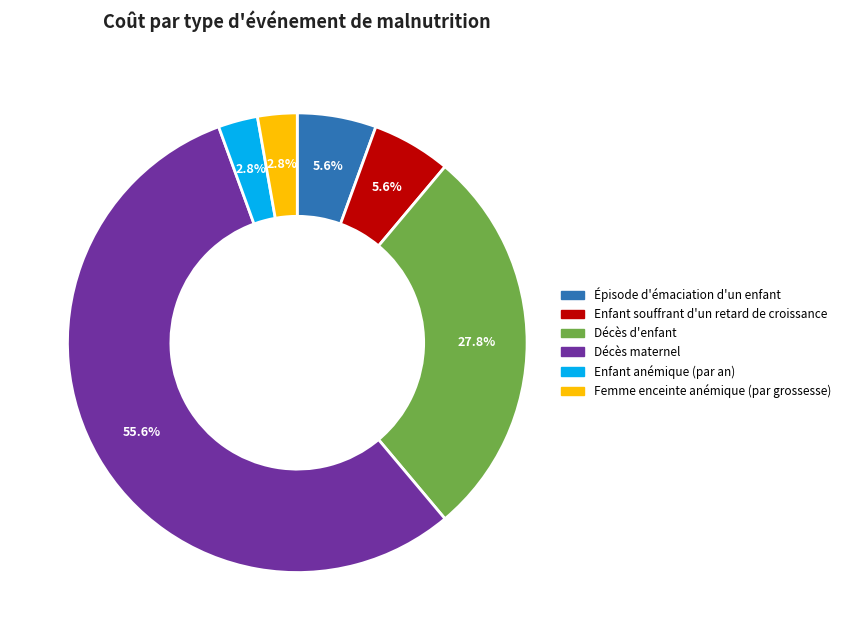

The Épisode d'émaciation d'un enfant slice represents 6% of the pie. True or false?

True